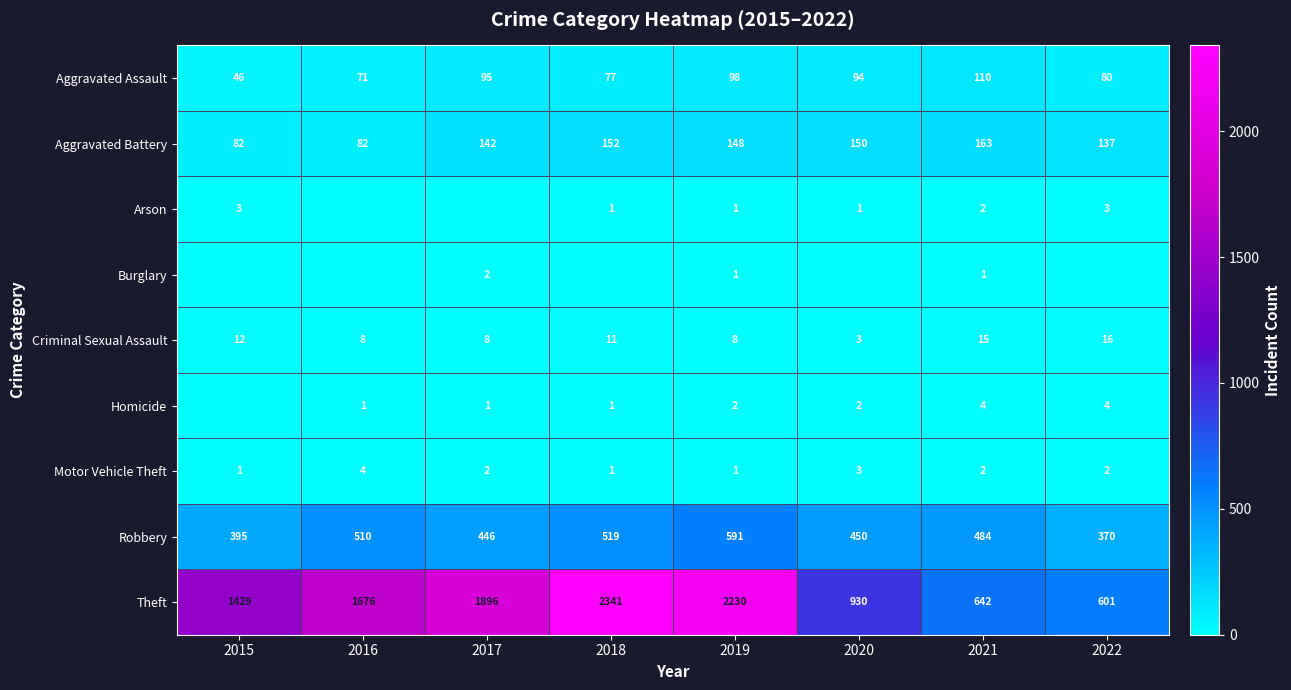

At which label does Criminal Sexual Assault reach its minimum?

2020